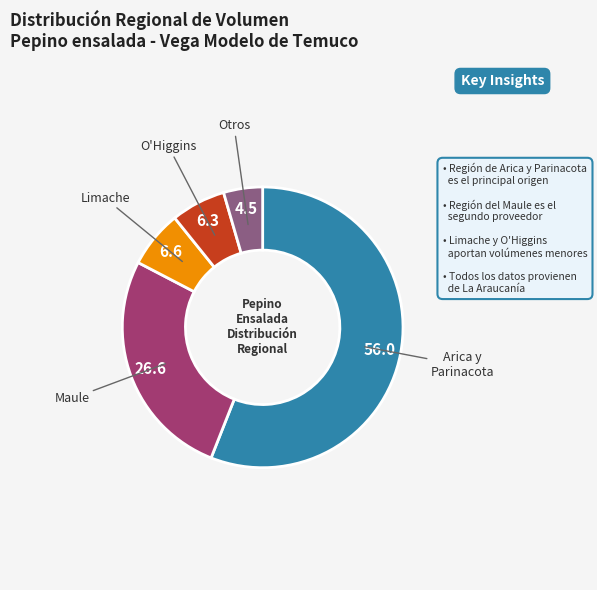

Is there a majority slice in this chart?

Yes